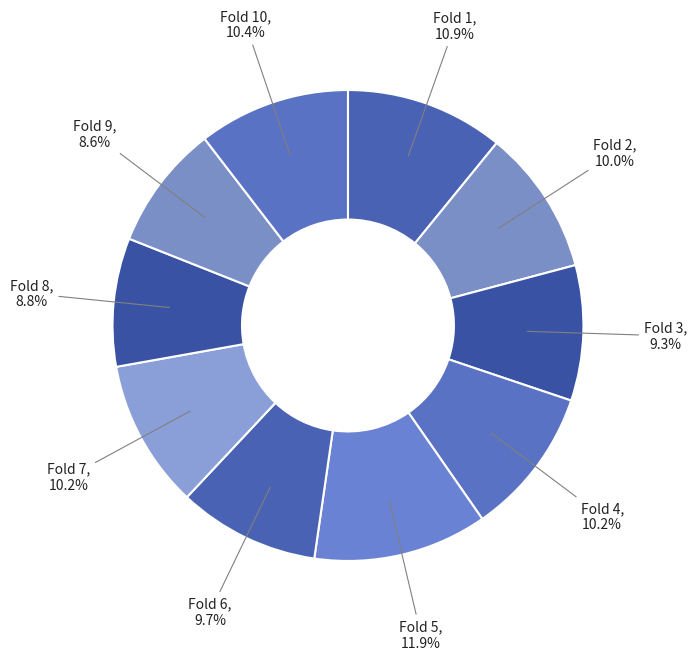

To the nearest percent, what portion does Fold 8 represent?

9%